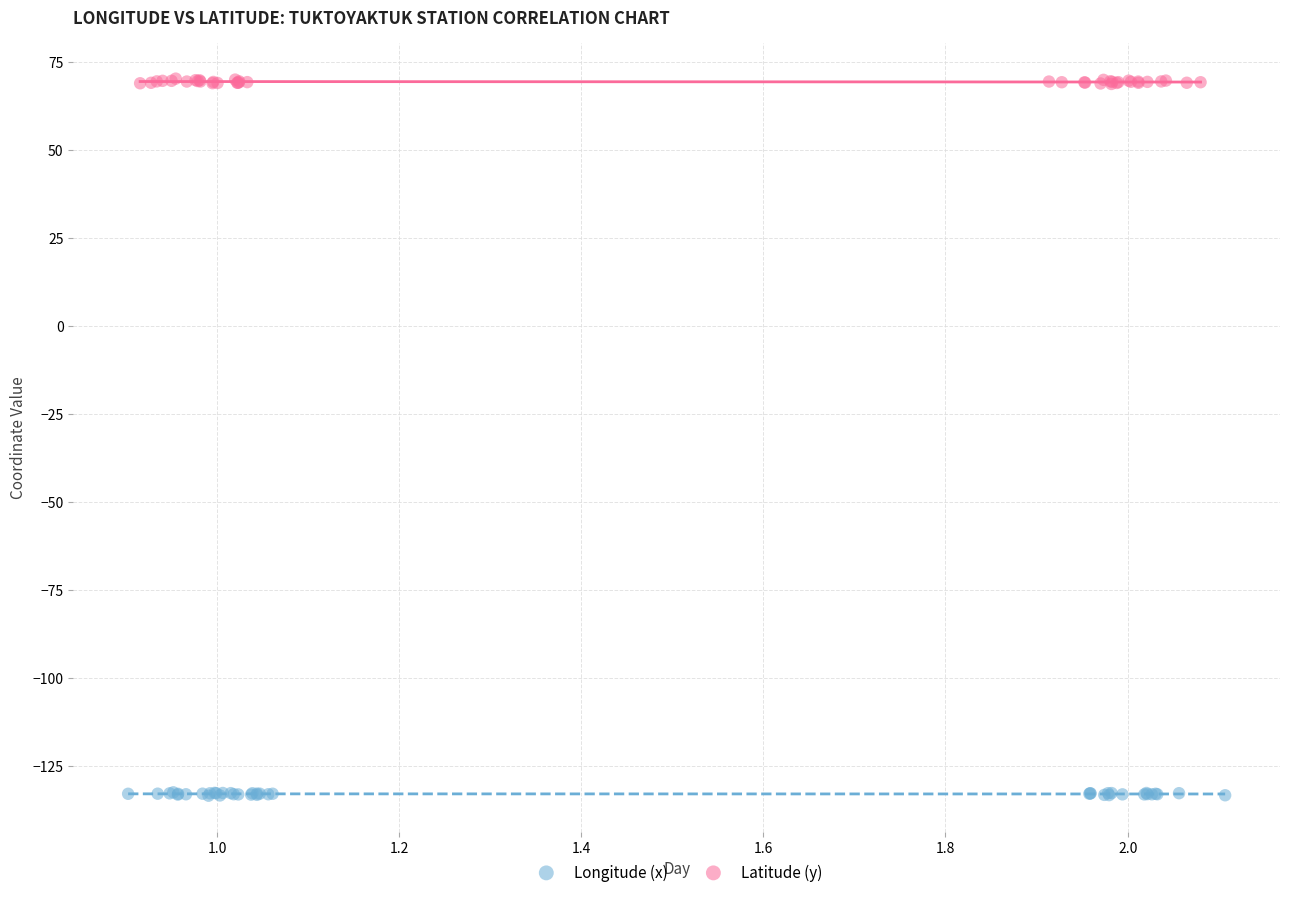

Which series has the largest Y range (max minus min)?

Latitude (y)